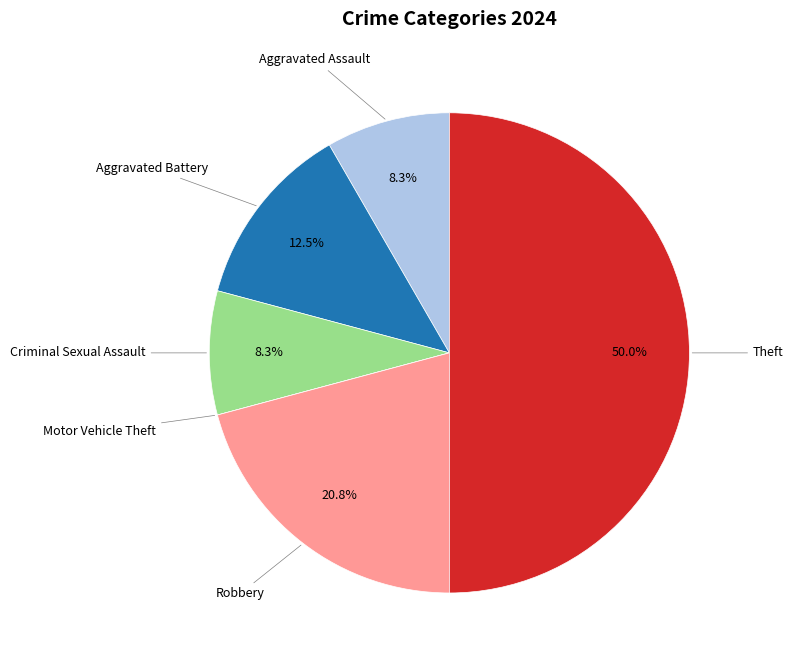

To the nearest percent, what percentage of the pie is Criminal Sexual Assault?

8%